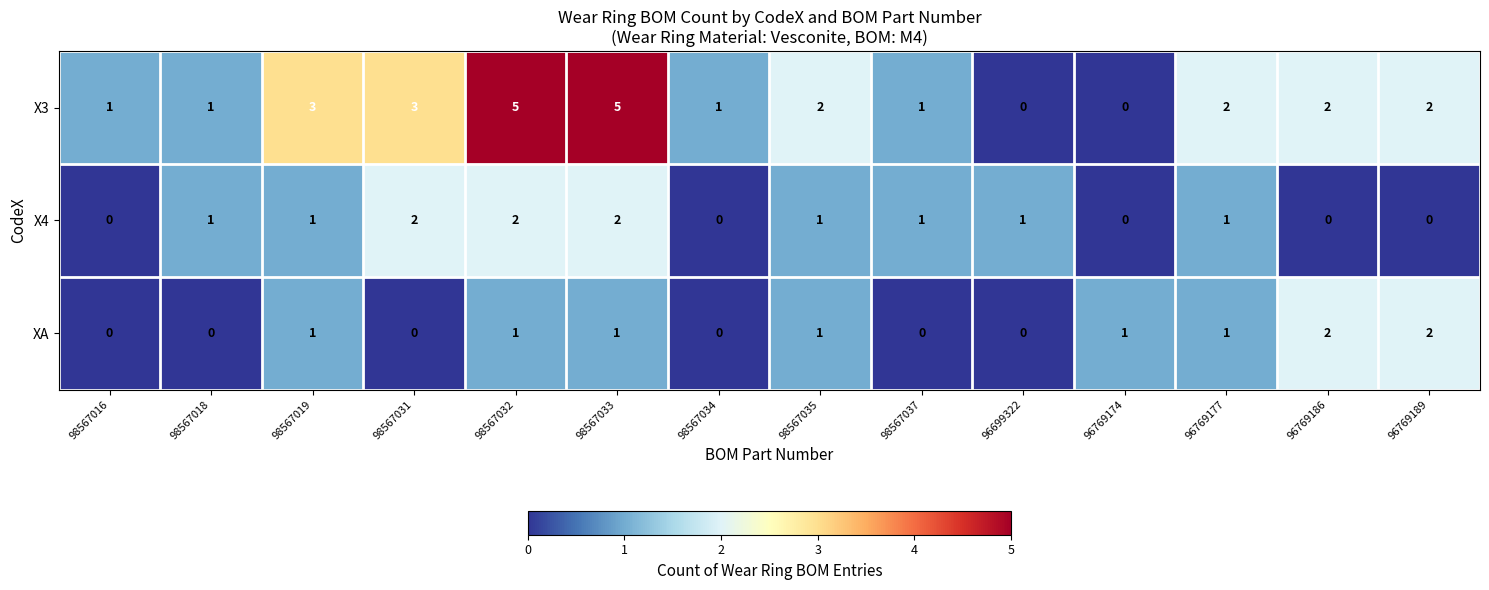

Rank the series at 98567031 from lowest to highest value.

XA, X4, X3